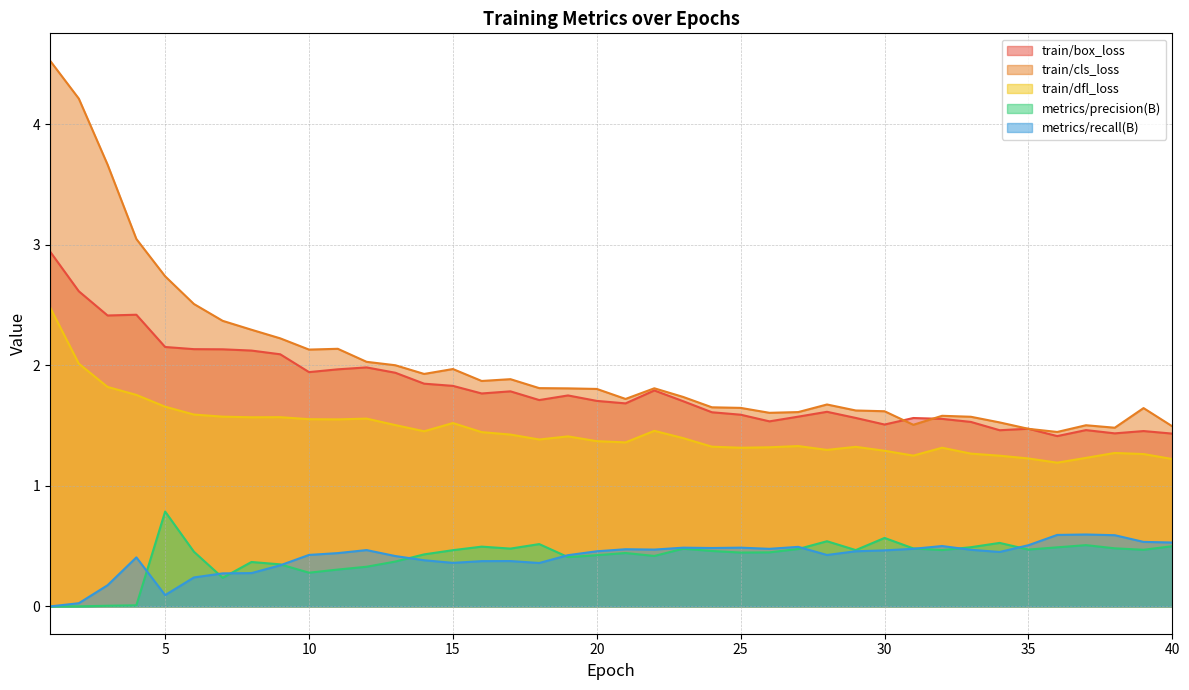

What is the minimum value for train/cls_loss?

1.4